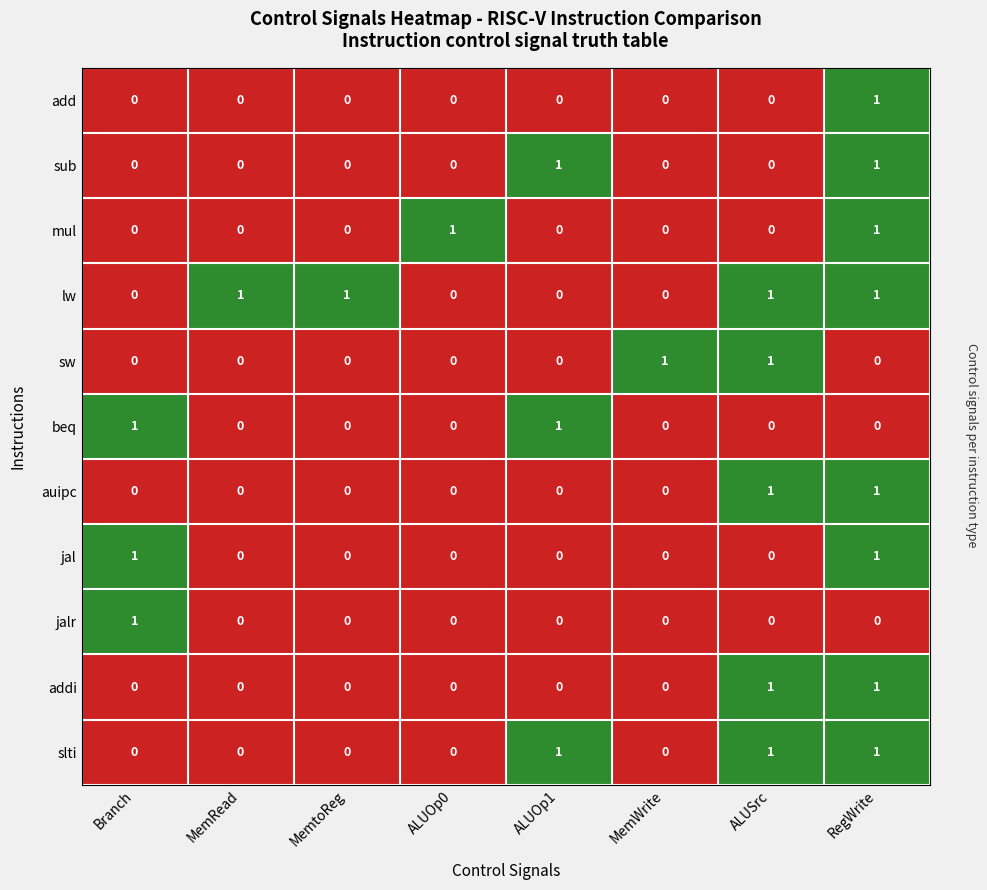

Is the value of beq at MemWrite greater than the value of jalr at Branch?

No